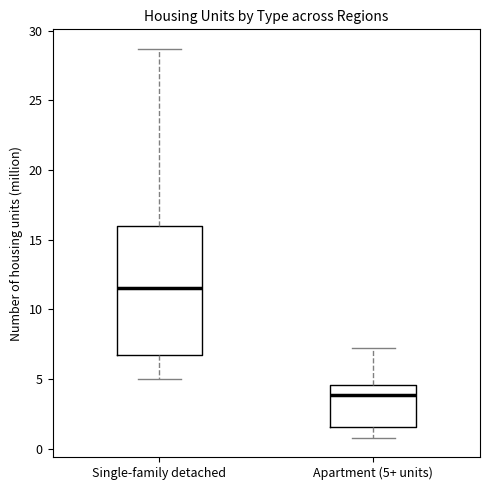

Reading left to right, read every box against the y-axis: the position of its median line, the range the box covers, and the ends of its whiskers. The values are not printed on the chart, so give them approximately, as read against the axis.

Single-family detached: median 11.5, box 7.0 to 16.0, whiskers 5.0 to 28.5
Apartment (5+ units): median 4.0, box 1.5 to 4.5, whiskers 1.0 to 7.0